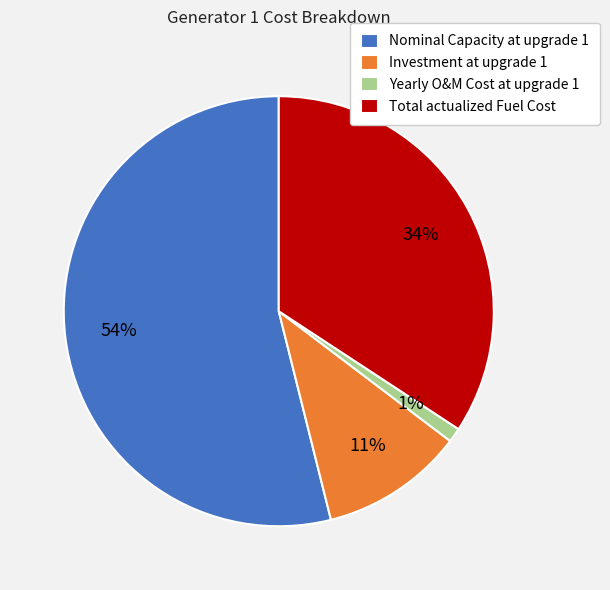

Which slice is the largest?

Nominal Capacity at upgrade 1